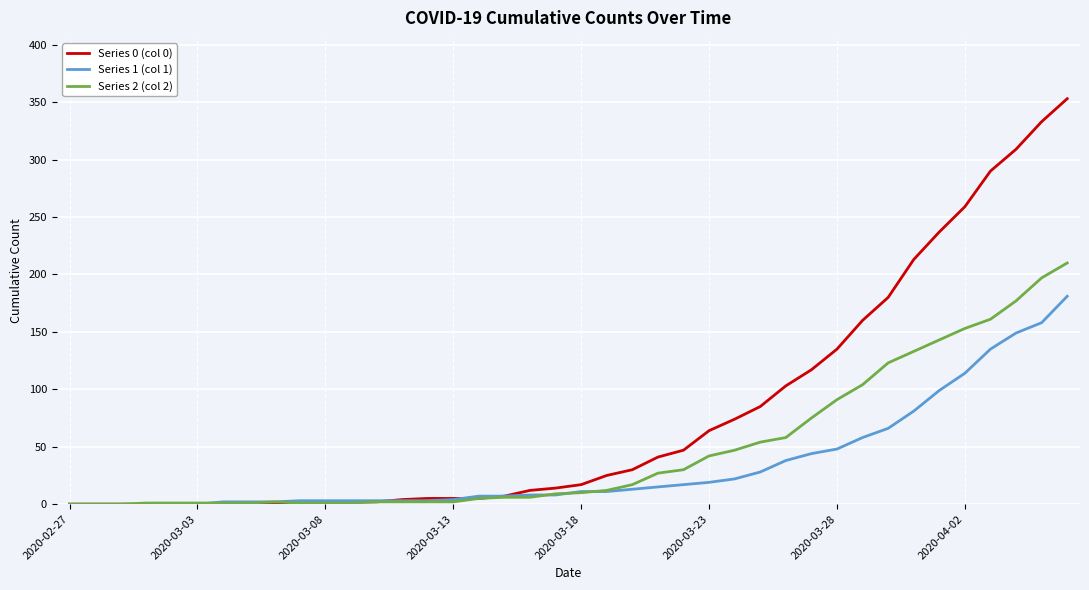

Which series has the widest spread of values?

Series 0 (col 0)